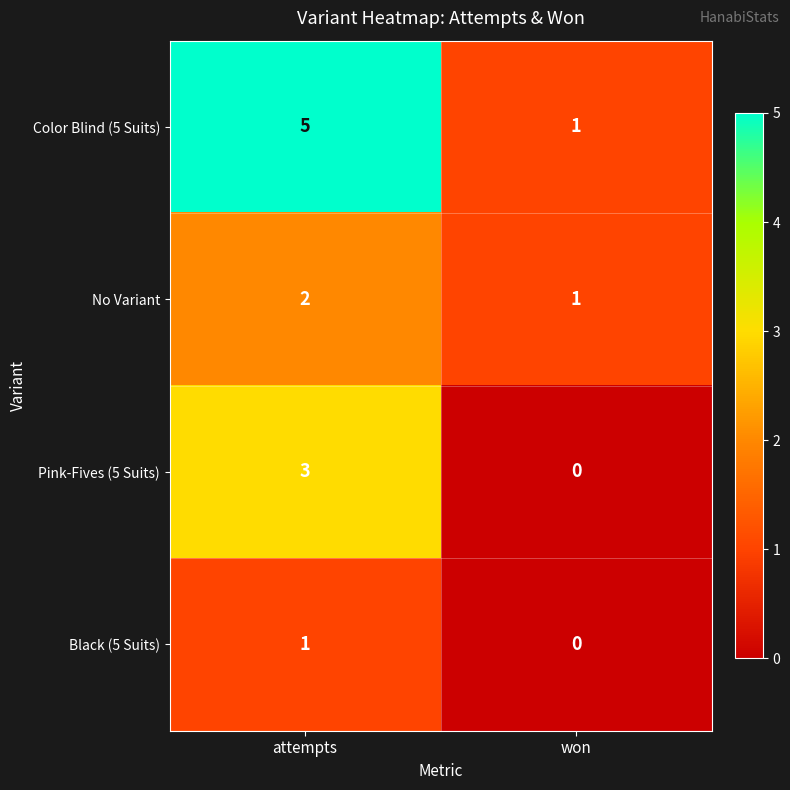

At which category is the sum across all series the highest?

attempts